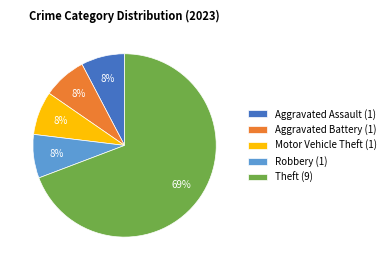

Is the sum of Aggravated Assault (1) and Motor Vehicle Theft (1) greater than half?

No